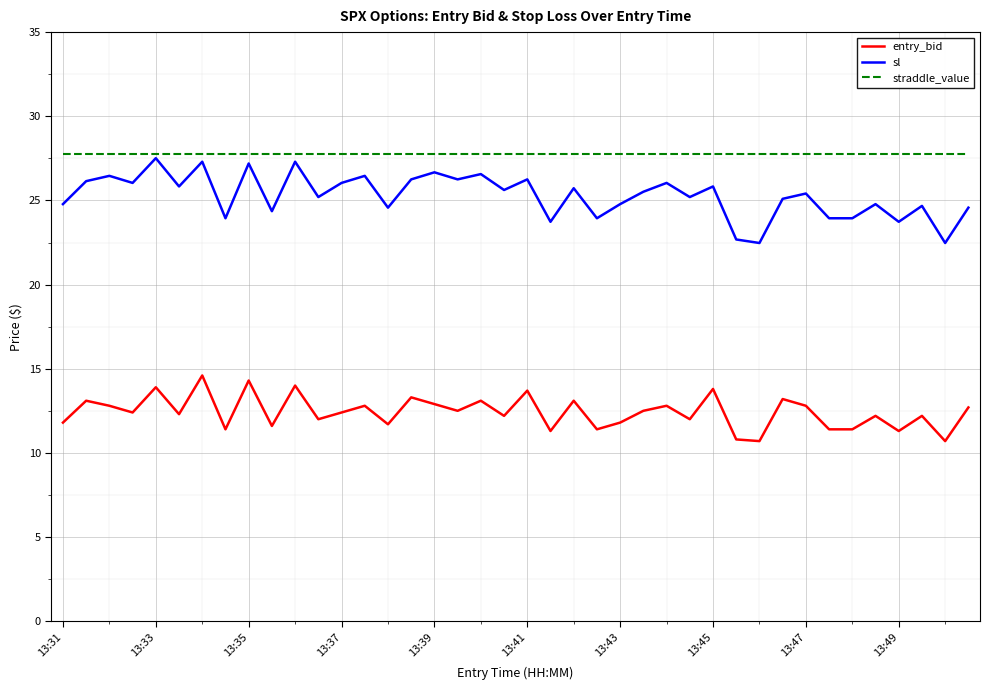

True or false: straddle_value and entry_bid intersect in this chart.

False